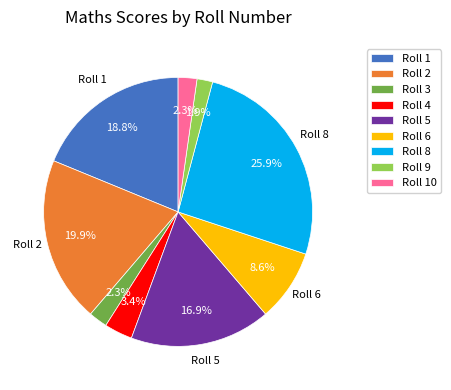

Does any single category account for the majority?

No